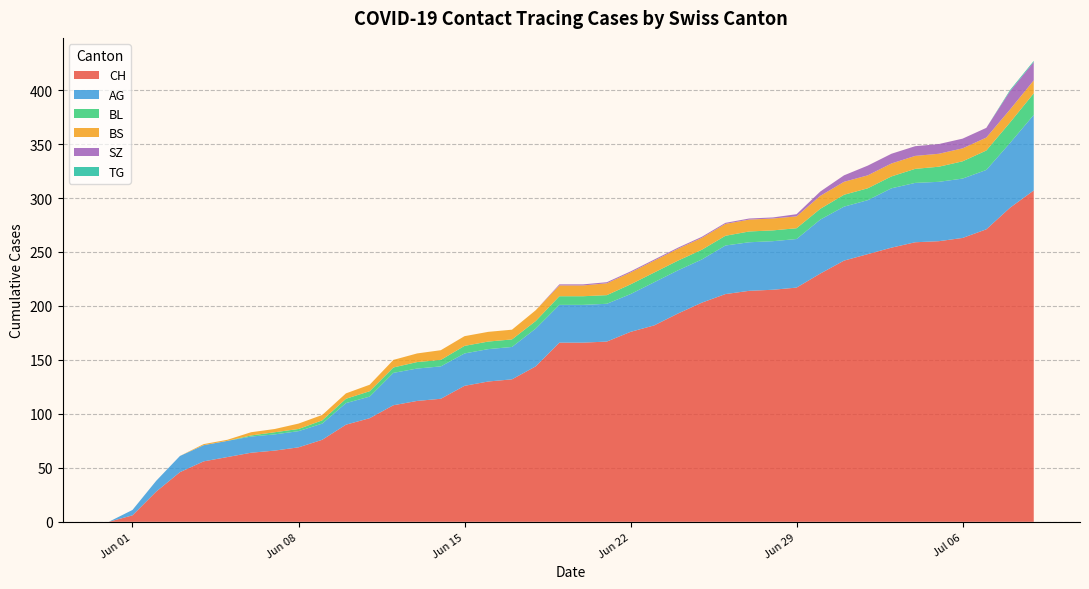

What is the maximum value for CH?

307